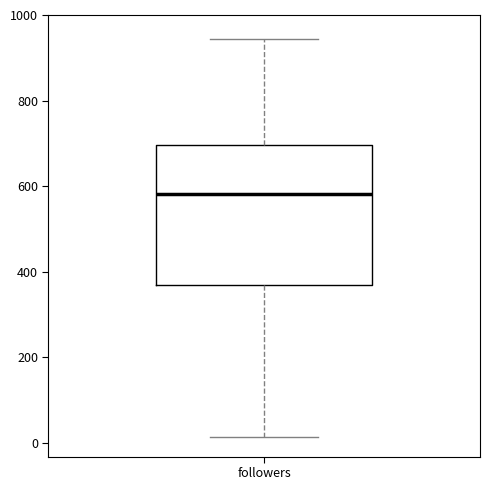

Where does the lower whisker of the box for followers end on the y-axis? The values are not printed on the chart, so give them approximately, as read against the axis.

20